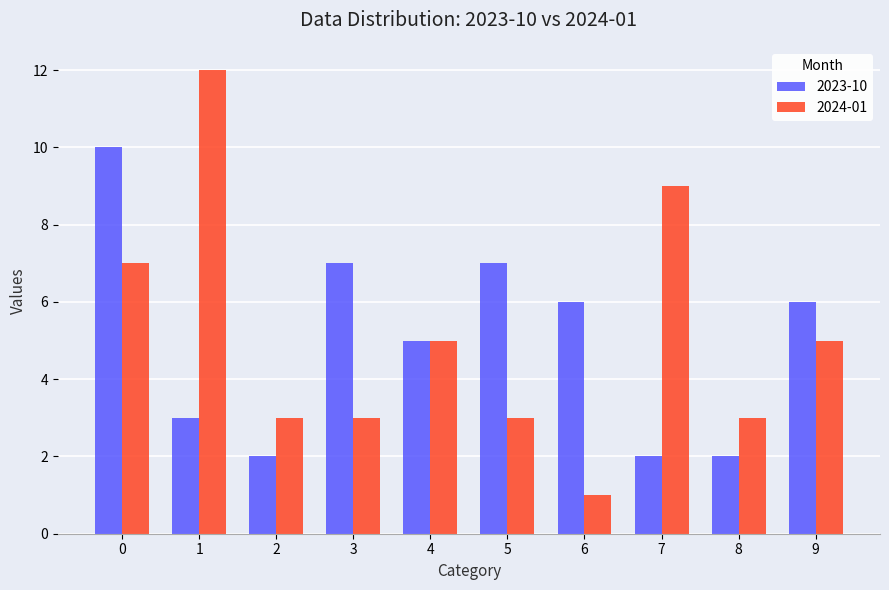

Count the number of data series in this chart.

2